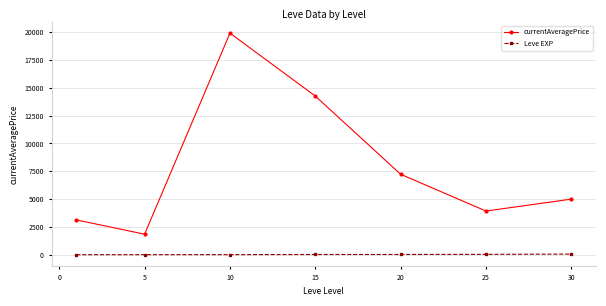

True or false: Leve EXP and currentAveragePrice intersect in this chart.

False